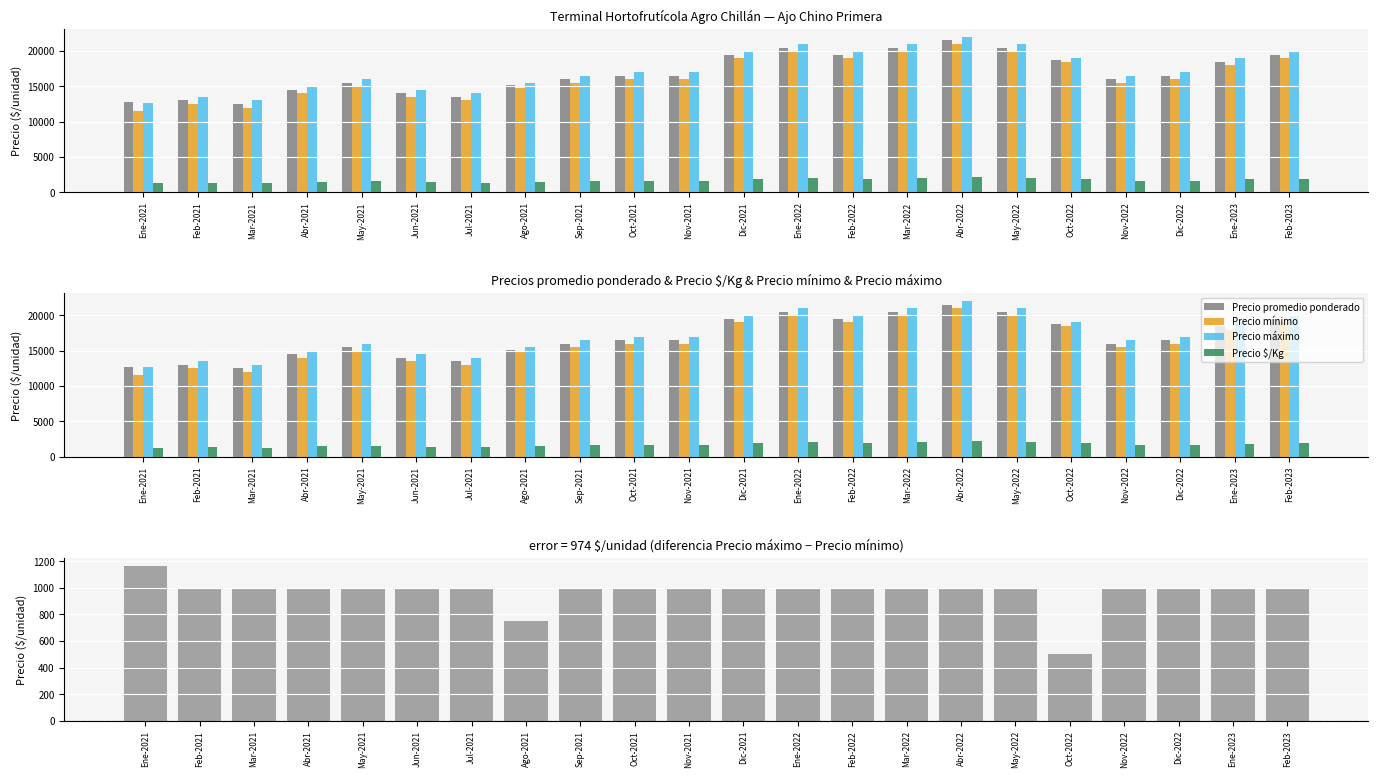

Rank the series at Oct-2021 from highest to lowest value.

Precio máximo, Precio promedio ponderado, Precio mínimo, Precio $/Kg, Precio máximo - Precio mínimo